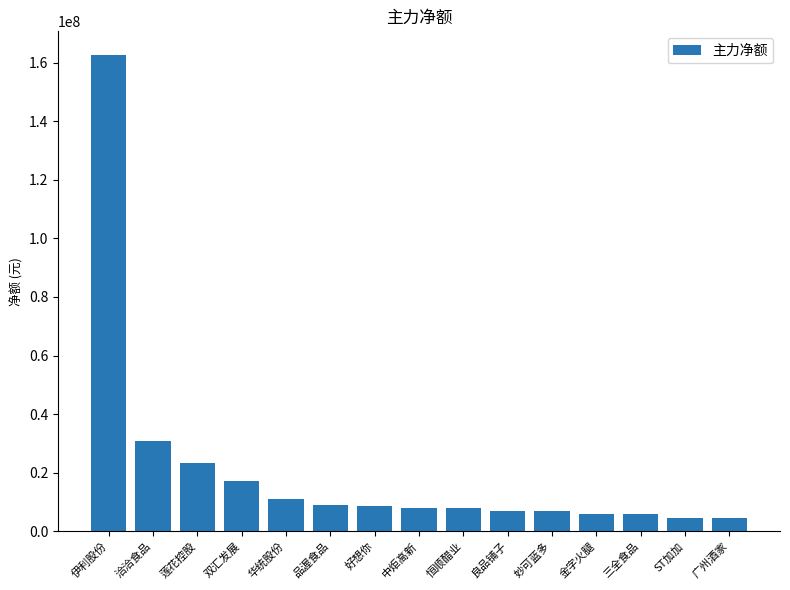

True or false: the data shows 40427503 at 莲花控股.

False